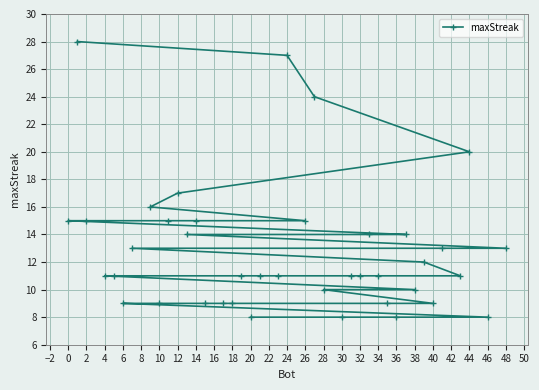

Reading left to right, transcribe all the data shown in this chart.

15	28	15	11	11	9	13	16	9	15	17	14	15	9	9	9	11	8	11	11	27	15	24	10	8	11	11	14	11	9	8	14	10	12	9	13	11	20	8	13